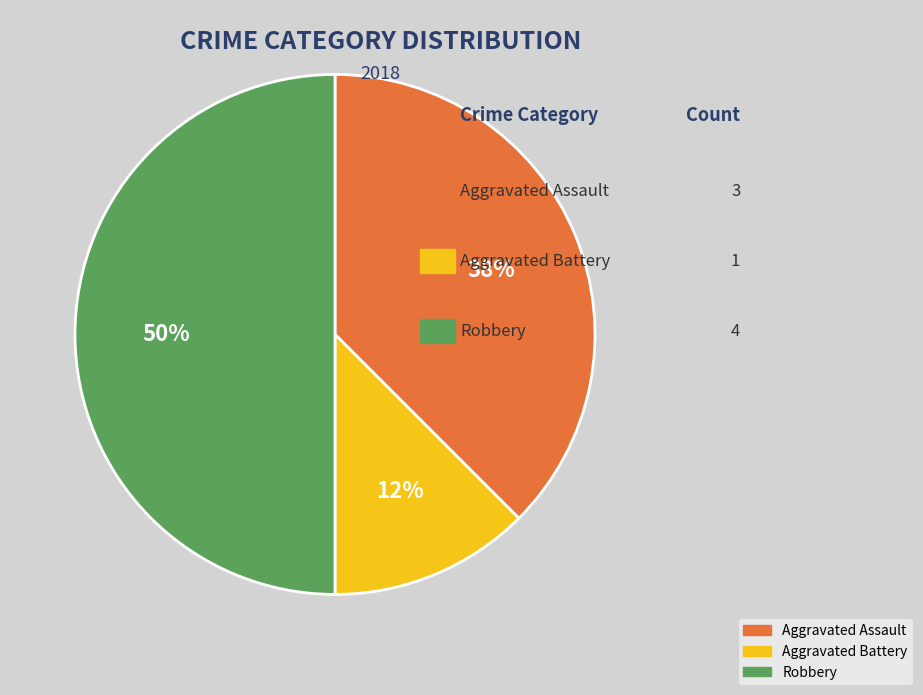

Which slice is the smallest?

Aggravated Battery